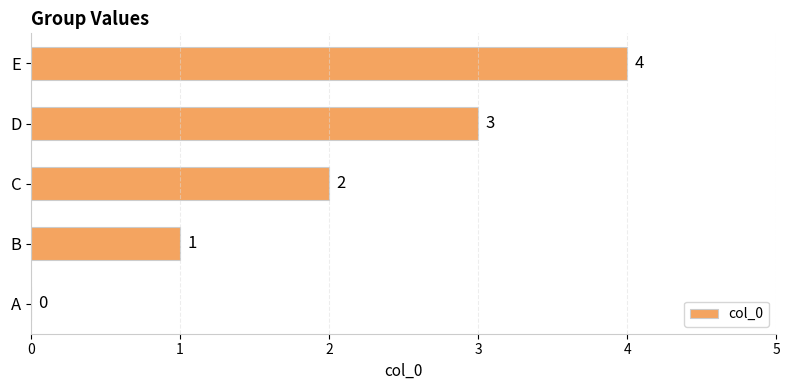

Where is the data nearest to the value 2?

C